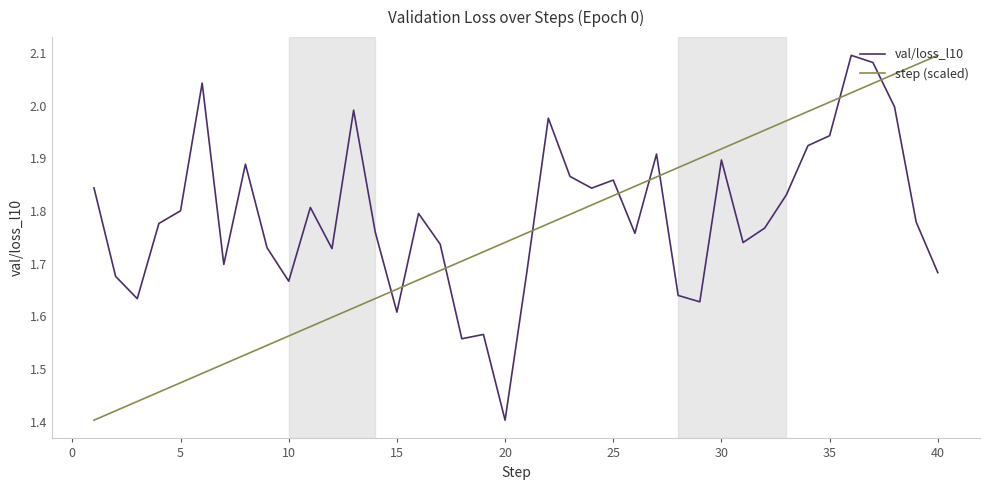

Which series has the largest total across all categories?

val/loss_l10